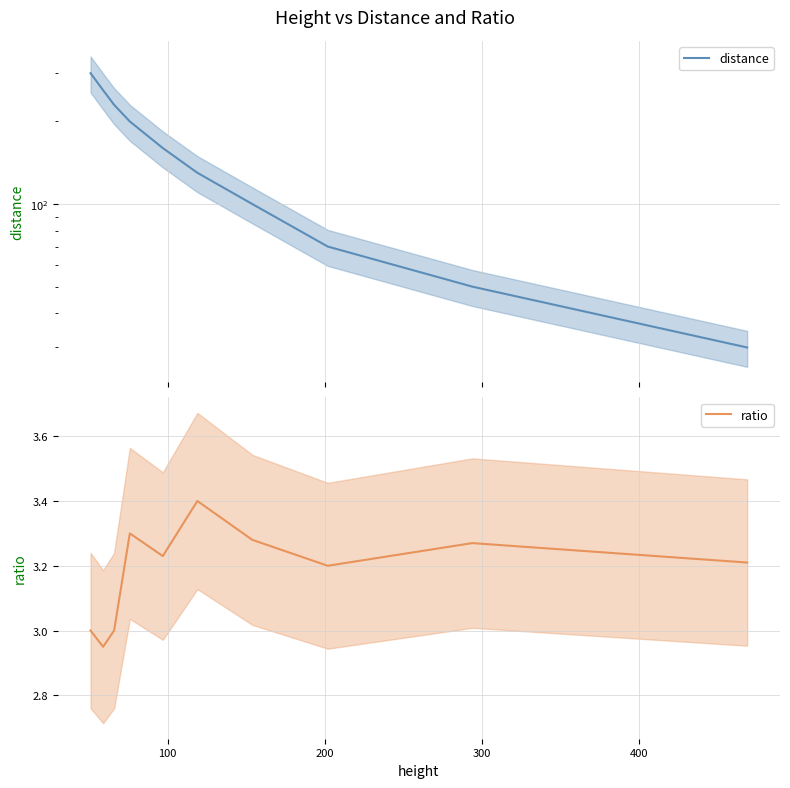

What are all the series names shown in the legend?

distance, ratio